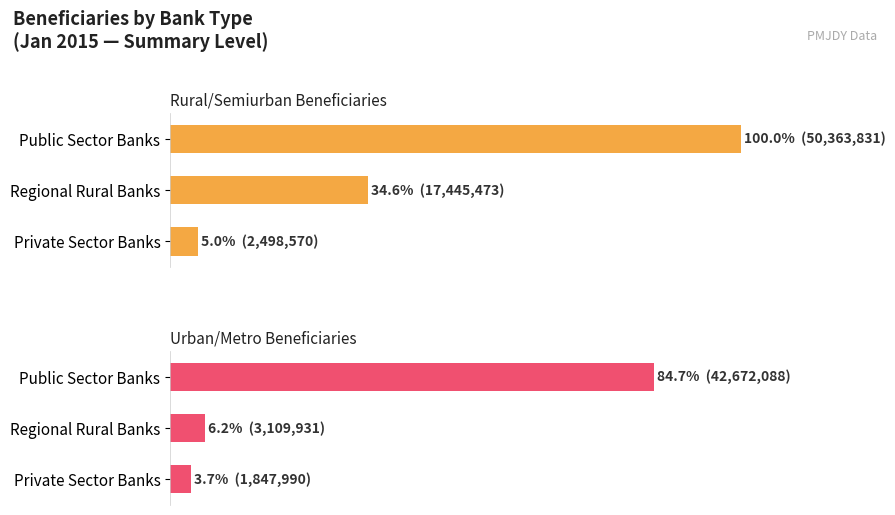

Reading left to right, extract all data points from this chart.

Rural/Semiurban Beneficiaries: 100.0	34.6	5.0
Urban/Metro Beneficiaries: 84.7	6.2	3.7